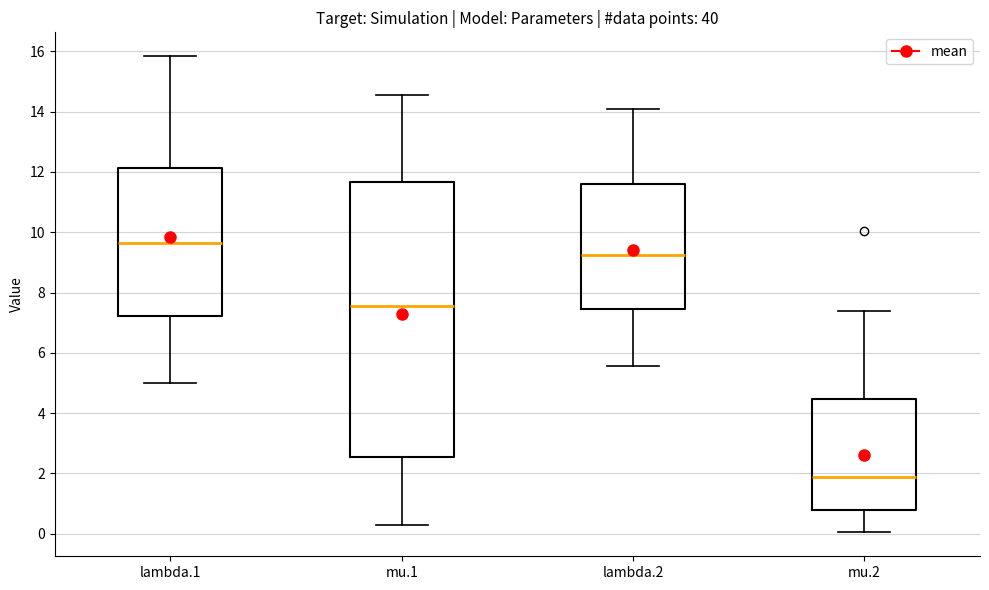

Which box's median line is the lowest?

mu.2